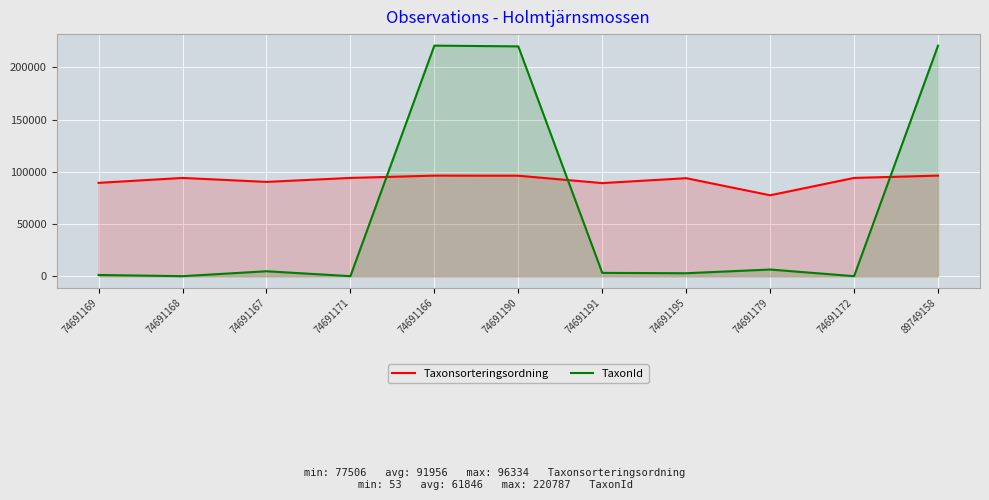

Count the number of categories in the chart.

11